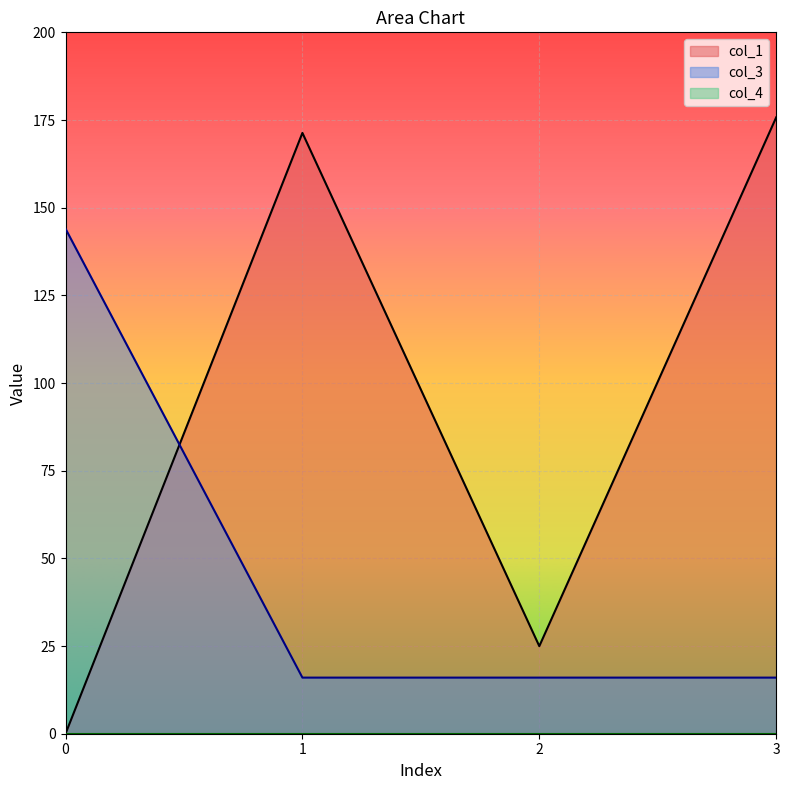

In col_1, how many points are higher than both neighbors (excluding endpoints)?

1